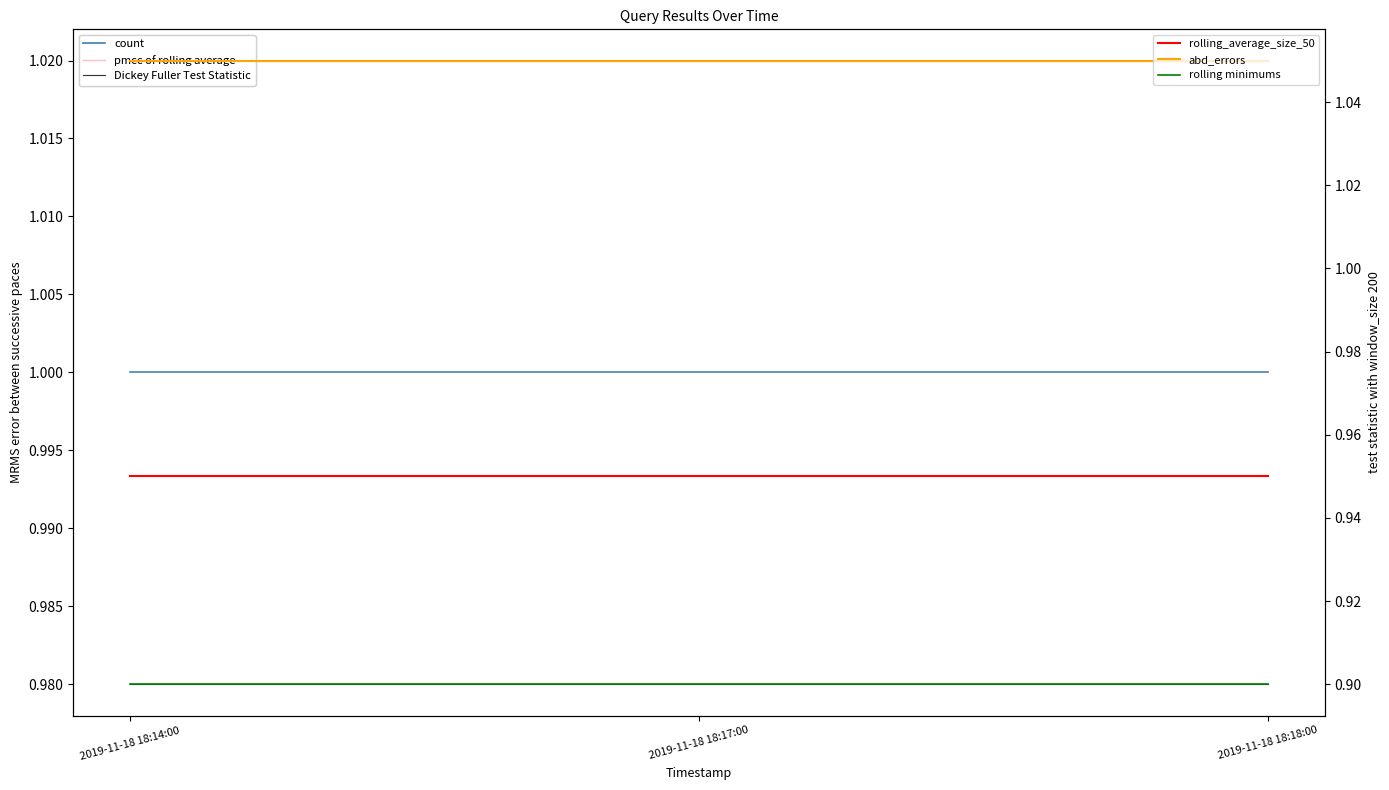

What is the label of the 1st point from the left?

2019-11-18 18:14:00